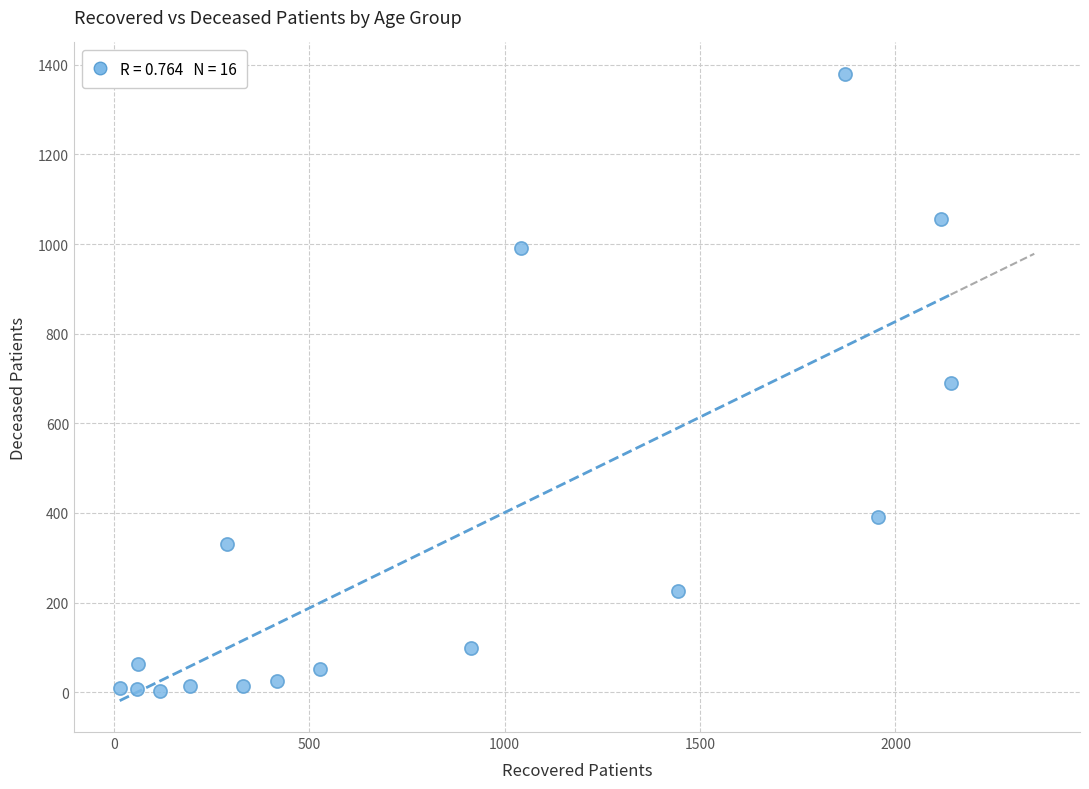

What is the range of Y values (max minus min)?

1378